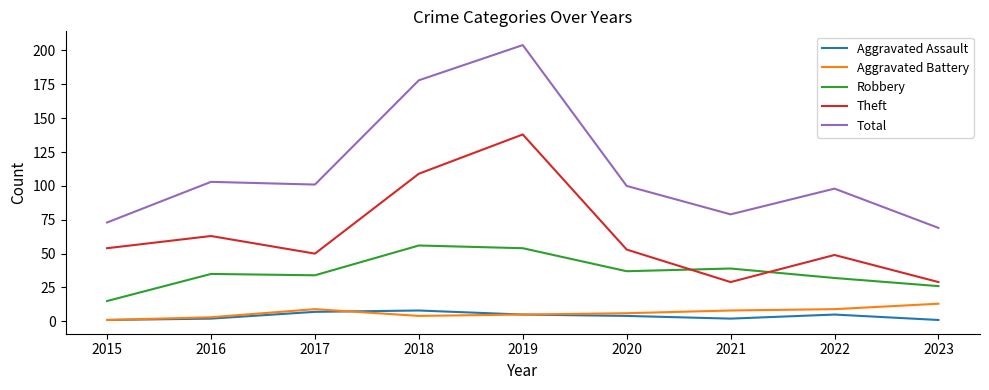

True or false: Theft has a value of 54 at 2015.

True